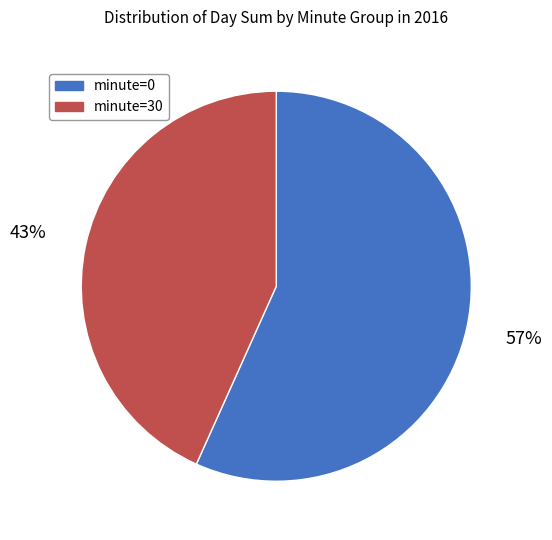

Which category has the smallest portion of the pie?

minute=30